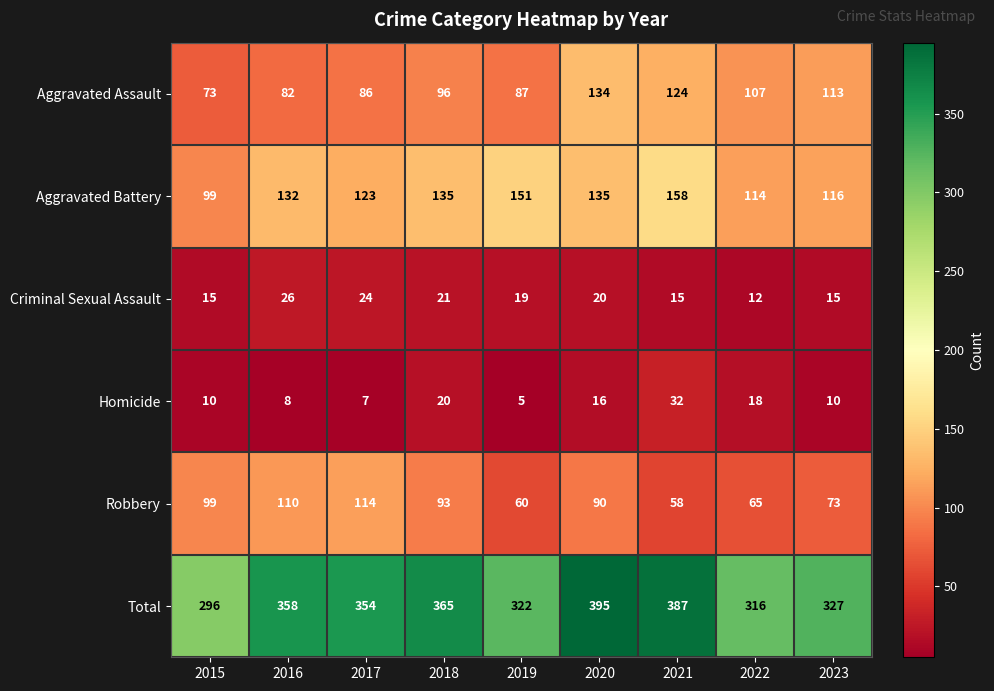

The value of Criminal Sexual Assault at 2020 is 29. True or false?

False